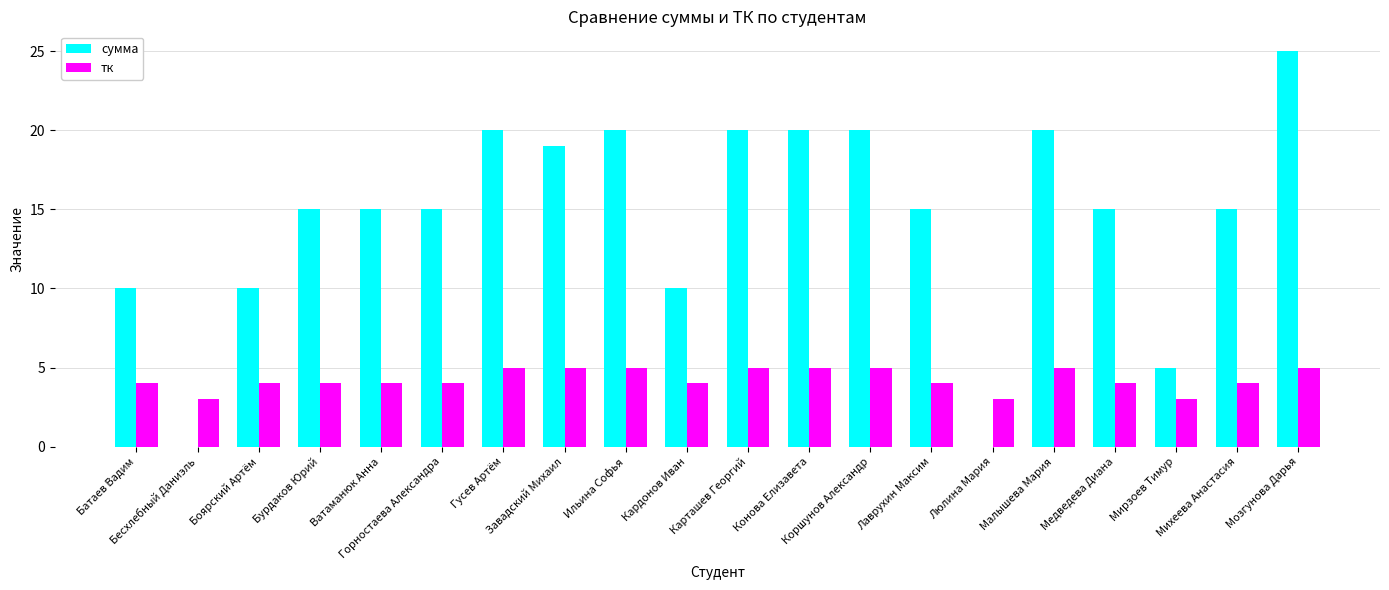

Reading left to right, list all the values displayed in this chart.

сумма: 10	0	10	15	15	15	20	19	20	10	20	20	20	15	0	20	15	5	15	25
тк: 4	3	4	4	4	4	5	5	5	4	5	5	5	4	3	5	4	3	4	5